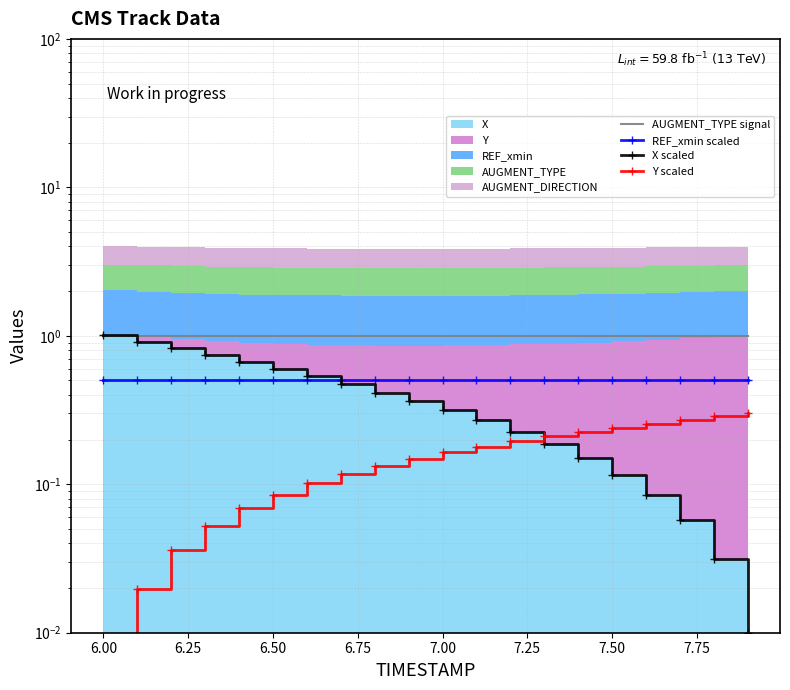

Reading right to left, what are all the values shown in this chart?

AUGMENT_TYPE signal: 1.0	1.0	1.0	1.0	1.0	1.0	1.0	1.0	1.0	1.0	1.0	1.0	1.0	1.0	1.0	1.0	1.0	1.0	1.0	1.0
REF_xmin scaled: 0.5	0.5	0.5	0.5	0.5	0.5	0.5	0.5	0.5	0.5	0.5	0.5	0.5	0.5	0.5	0.5	0.5	0.5	0.5	0.5
X scaled: 0.0	0.0	0.1	0.1	0.1	0.1	0.2	0.2	0.3	0.3	0.4	0.4	0.5	0.5	0.6	0.7	0.7	0.8	0.9	1.0
Y scaled: 0.3	0.3	0.3	0.3	0.2	0.2	0.2	0.2	0.2	0.2	0.1	0.1	0.1	0.1	0.1	0.1	0.1	0.0	0.0	0.0